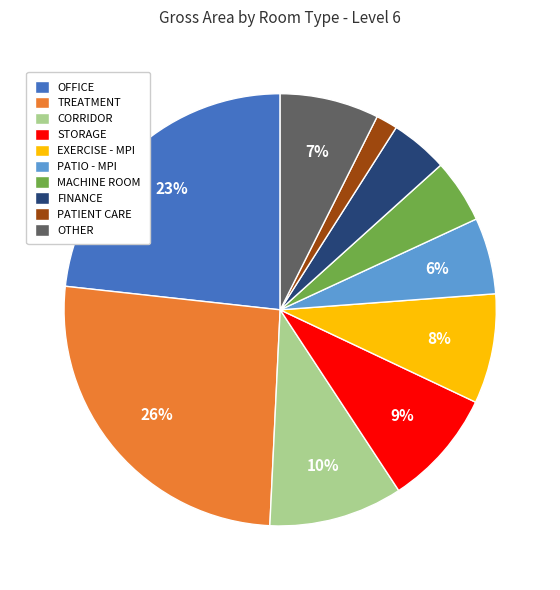

Does STORAGE account for over 50% of the chart?

No